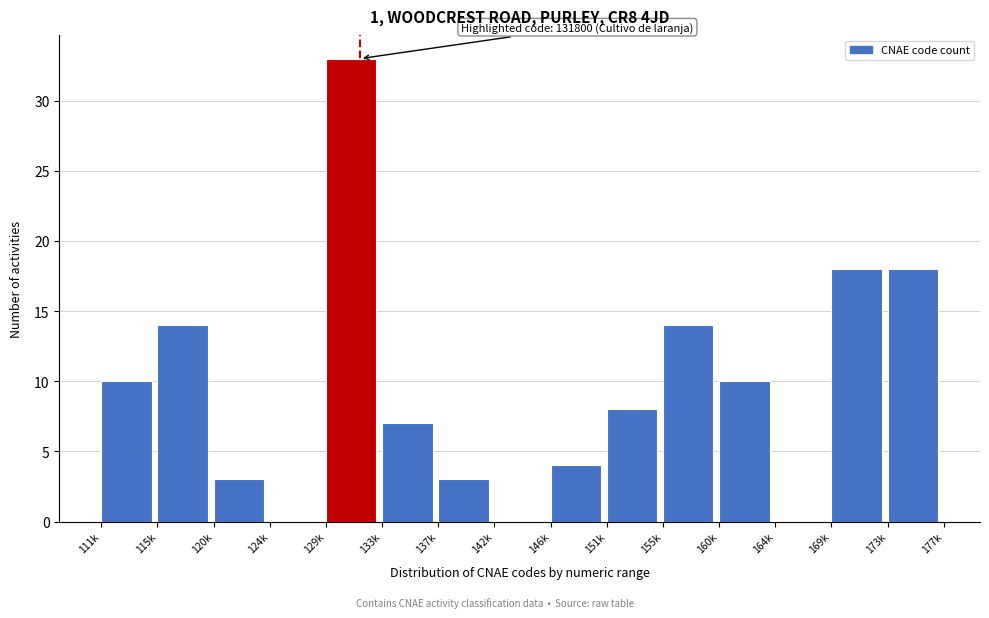

Reading left to right, list all the values displayed in this chart.

111k=10	115k=14	120k=3	124k=0	129k=33	133k=7	137k=3	142k=0	146k=4	151k=8	155k=14	160k=10	164k=0	169k=18	173k=18